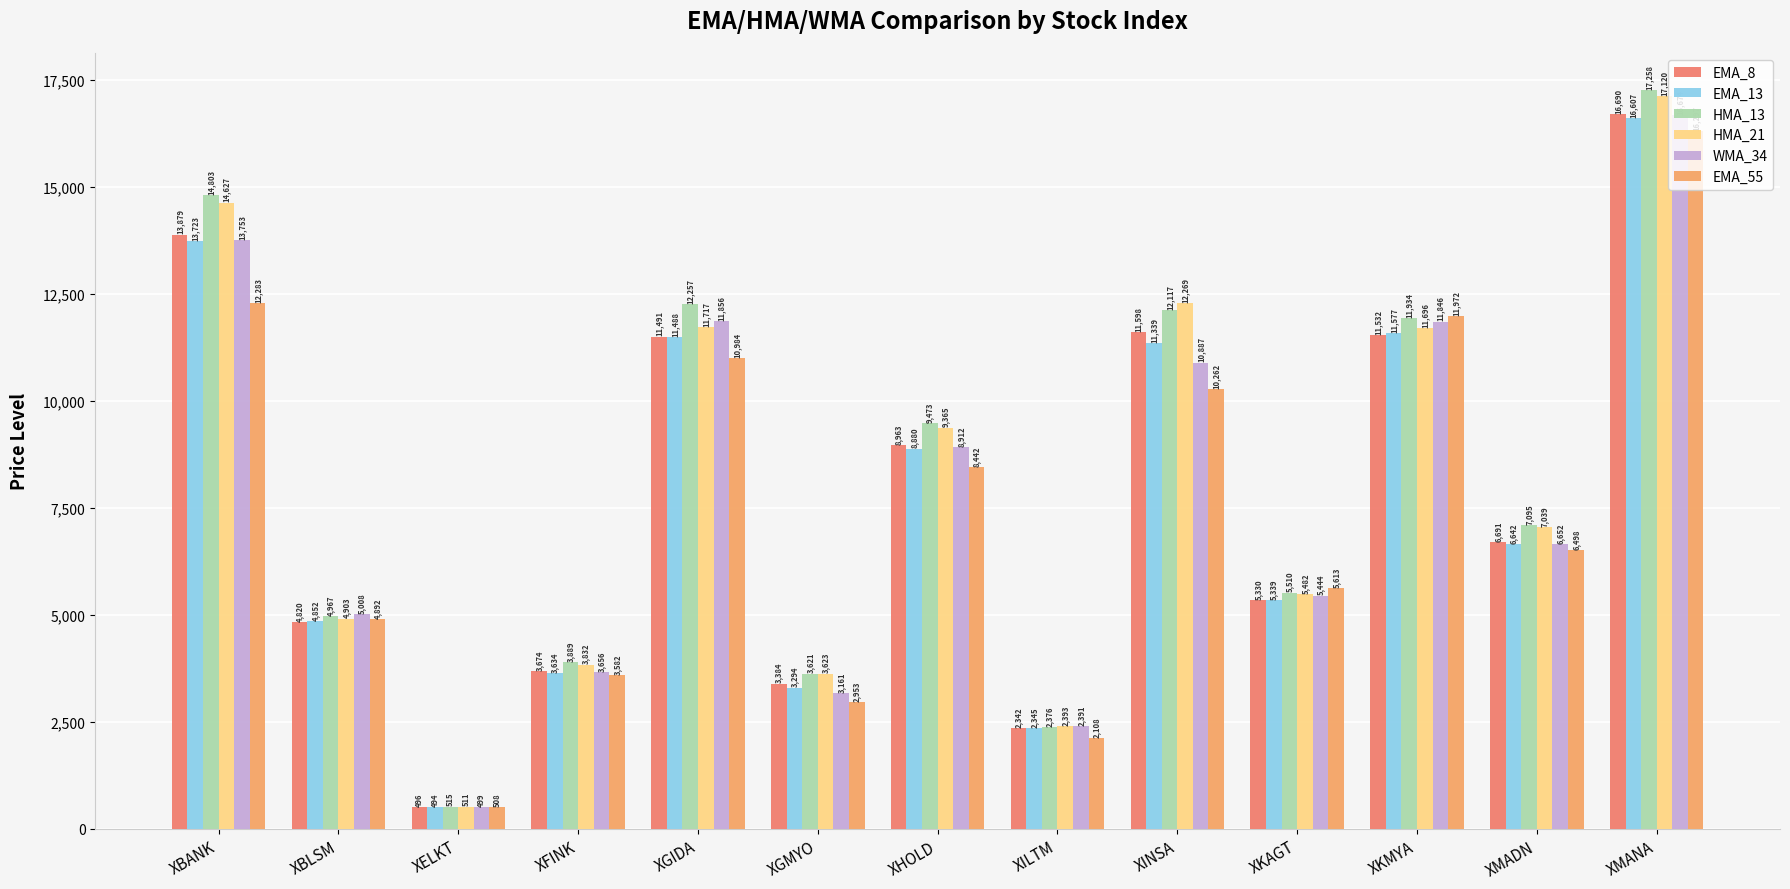

The EMA_13 series shows 11577.3 at XKMYA. True or false?

True